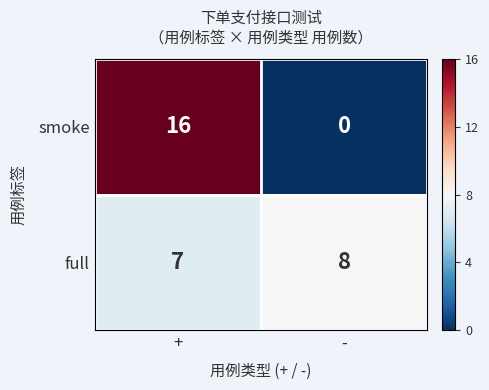

Reading left to right, what are all the values shown in this chart?

smoke: +=16	-=0
full: +=7	-=8